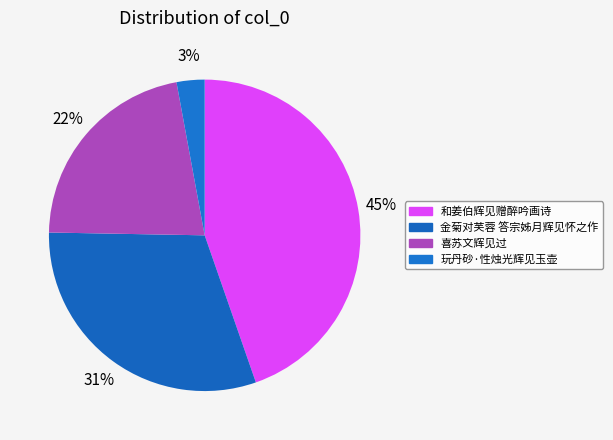

What is the largest slice in the pie chart?

和姜伯辉见赠醉吟画诗